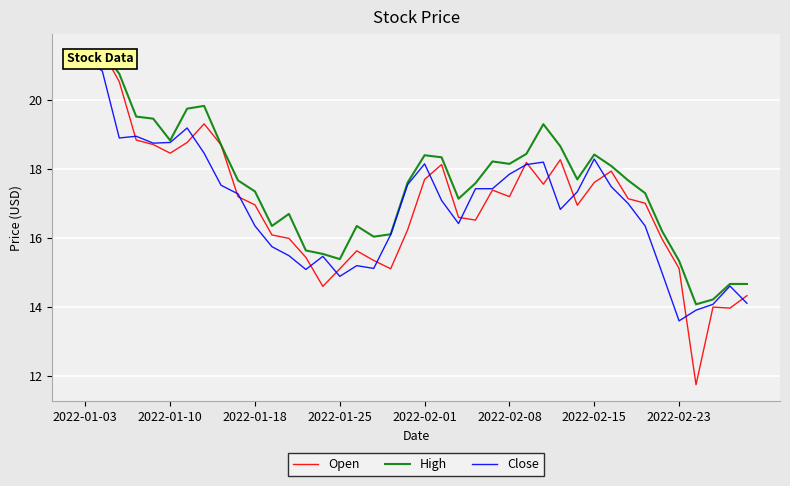

How many interior local peaks does the Close series have?

8